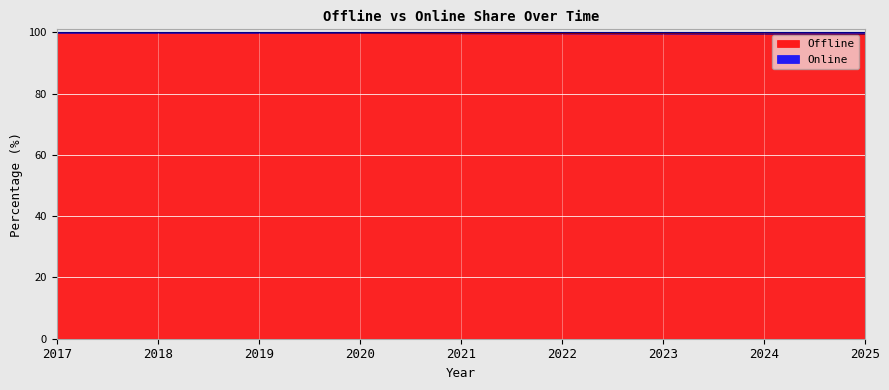

What is the difference between the second highest and minimum values?

0.5